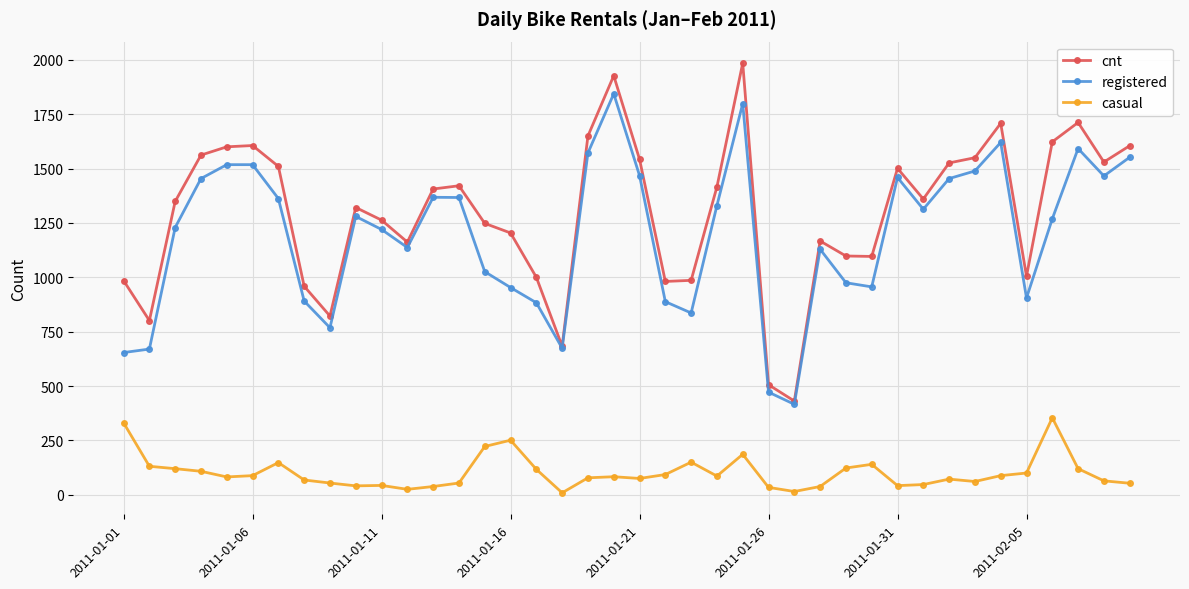

True or false: registered has more than 2 points higher than both neighbors.

True